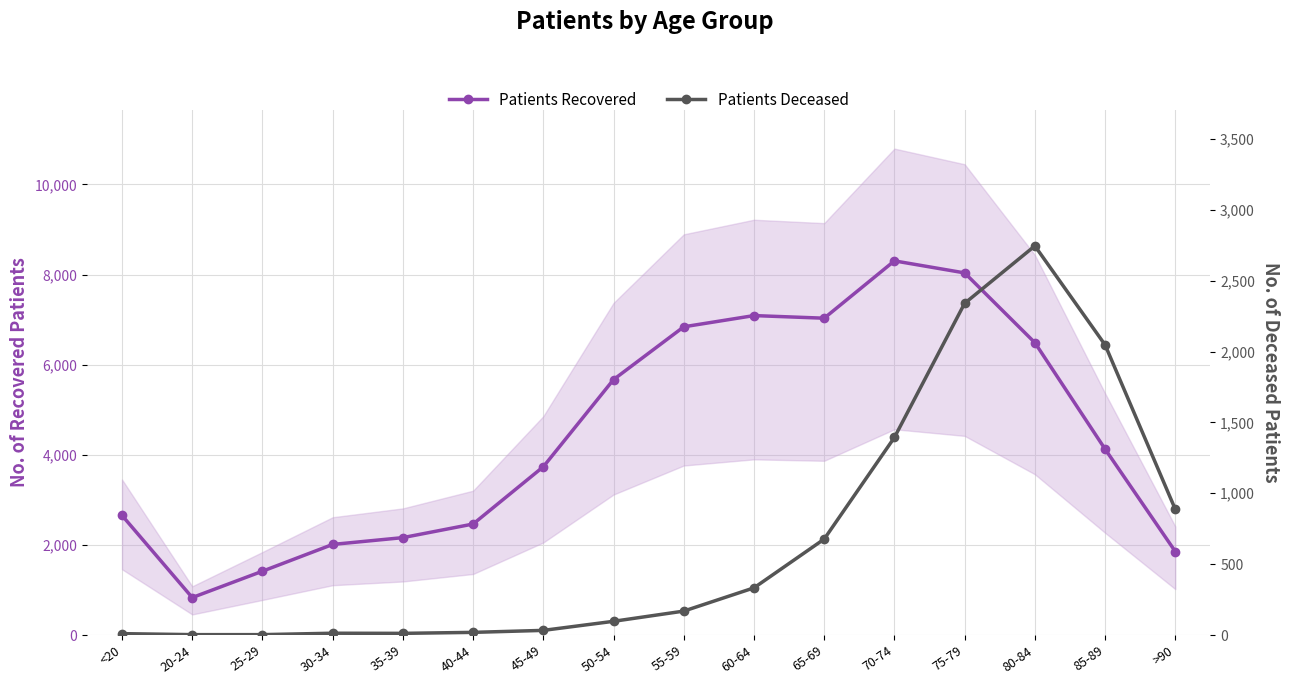

At which category is the sum across all series the highest?

75-79